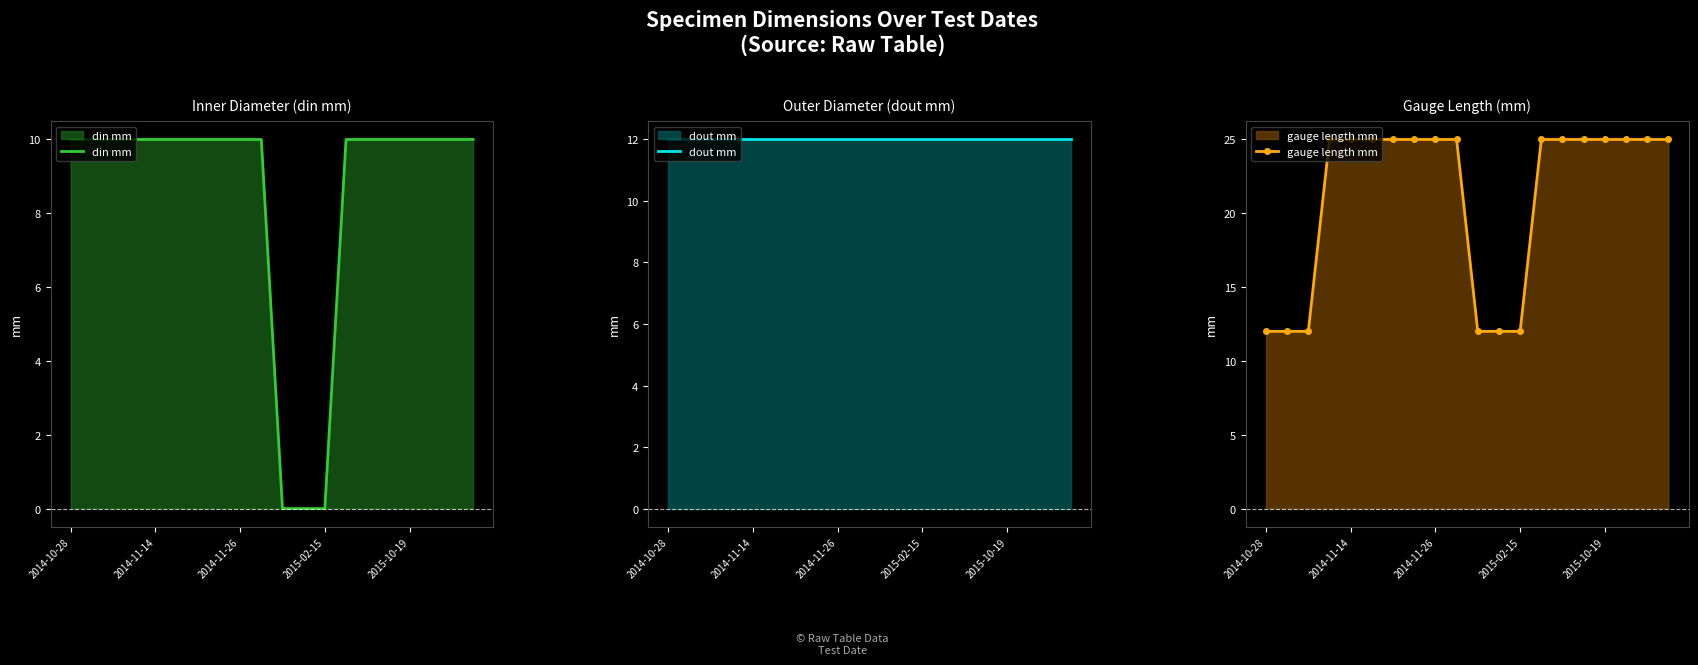

How many lines are shown in the chart?

3